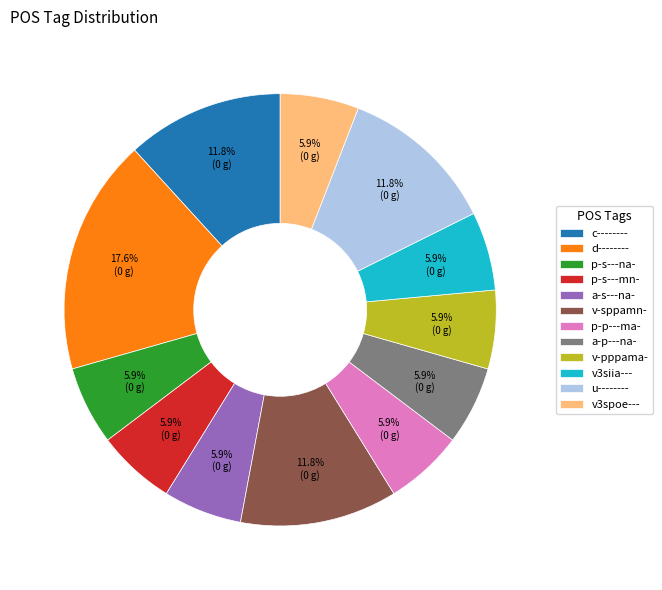

How much of the chart is everything except a-p---na-?

94.1%